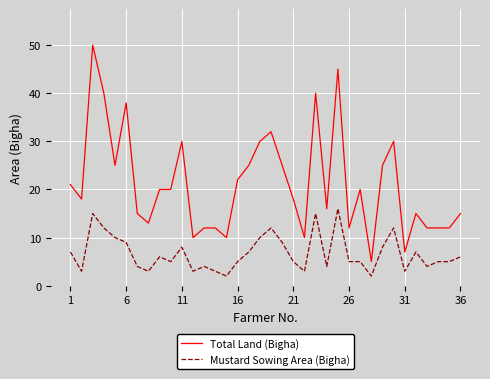

Reading right to left, what are all the values shown in this chart?

Total Land (Bigha): 15	12	12	12	15	7	30	25	5	20	12	45	16	40	10	18	25	32	30	25	22	10	12	12	10	30	20	20	13	15	38	25	40	50	18	21
Mustard Sowing Area (Bigha): 6	5	5	4	7	3	12	8	2	5	5	16	4	15	3	5	9	12	10	7	5	2	3	4	3	8	5	6	3	4	9	10	12	15	3	7